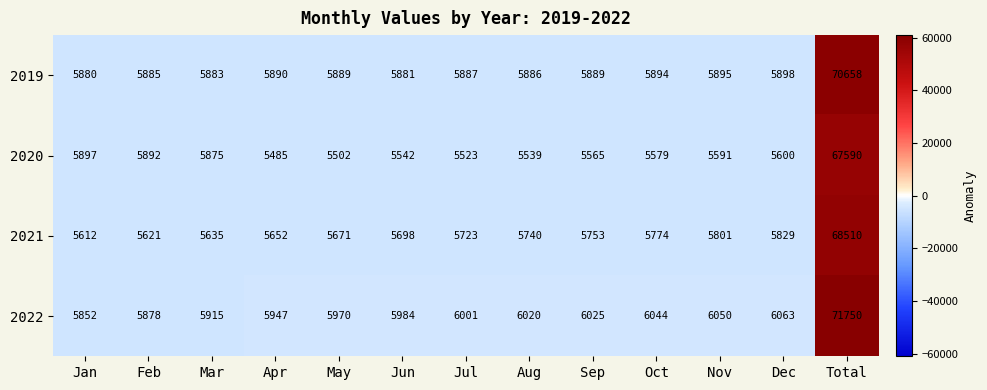

What value does the 2020 series have at Jul, to the nearest 10?

5520